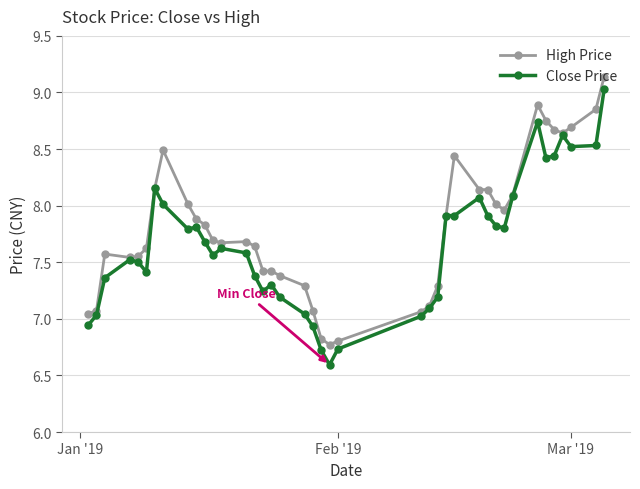

Which series has the largest total across all categories?

High Price